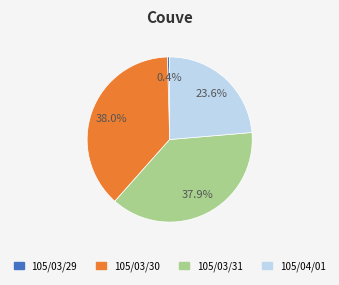

What is the smallest slice in the pie chart?

105/03/29